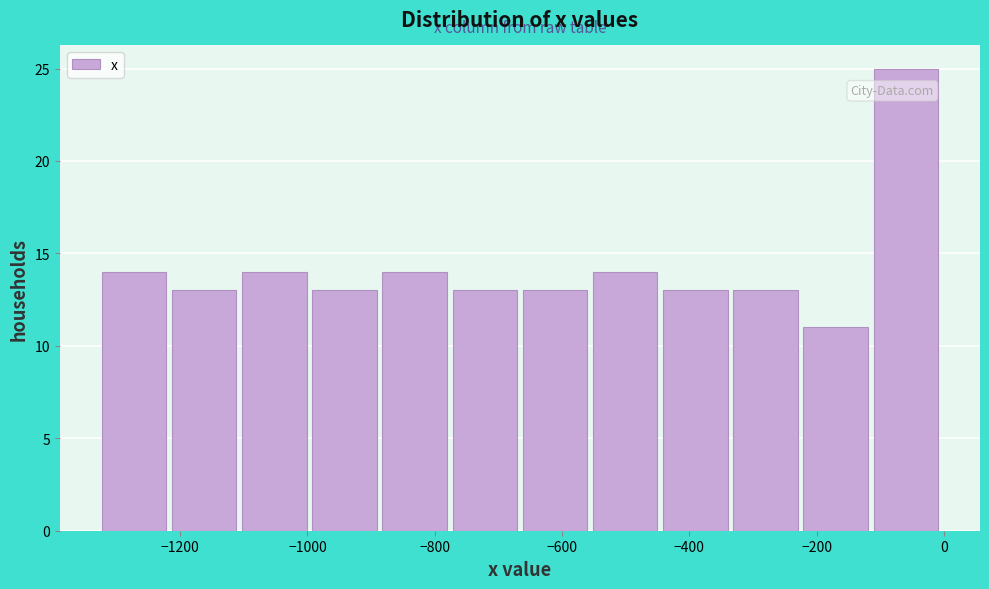

Reading left to right, list every bar in this chart as the range it spans on the x-axis followed by its height. Neither the bar edges nor the heights are printed on the chart, so give them approximately, as read against the axes.

-1320 to -1220: 14
-1220 to -1100: 13
-1100 to -1000: 14
-1000 to -880: 13
-880 to -780: 14
-780 to -660: 13
-660 to -560: 13
-560 to -440: 14
-440 to -340: 13
-340 to -220: 13
-220 to -120: 11
-120 to 0: 25